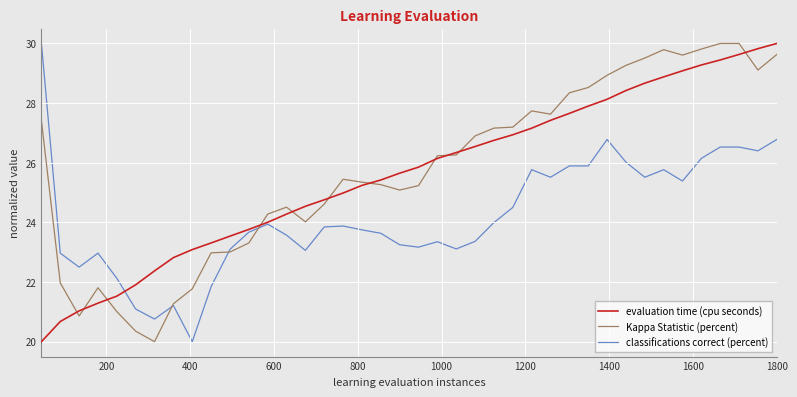

What is the maximum value shown in the chart?

30.0